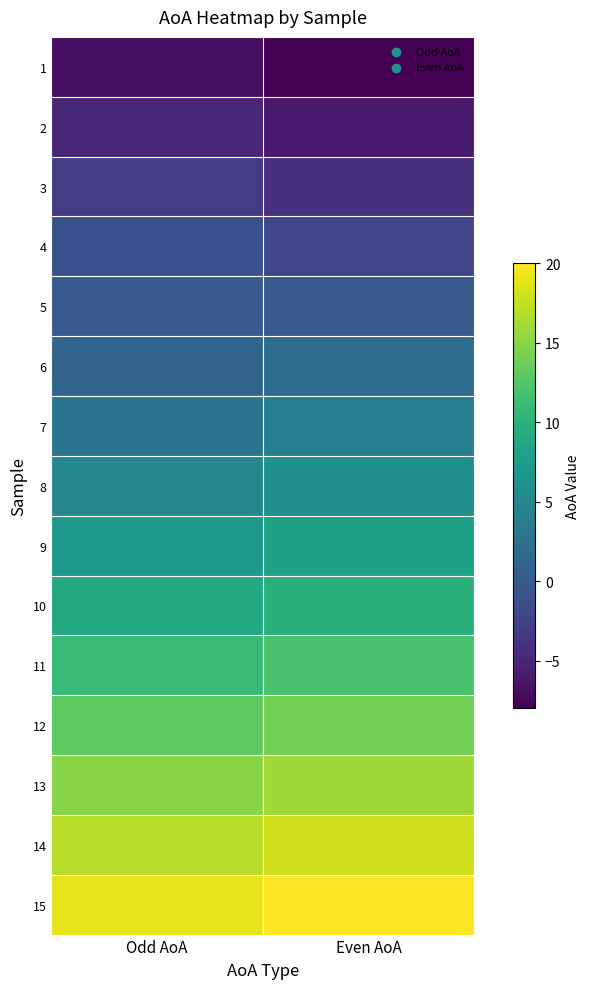

Reading left to right, transcribe all the data shown in this chart.

1: Odd AoA=-7	Even AoA=-8
2: Odd AoA=-5	Even AoA=-6
3: Odd AoA=-3	Even AoA=-4
4: Odd AoA=-1	Even AoA=-2
5: Odd AoA=0	Even AoA=0
6: Odd AoA=1	Even AoA=2
7: Odd AoA=3	Even AoA=4
8: Odd AoA=5	Even AoA=6
9: Odd AoA=7	Even AoA=8
10: Odd AoA=9	Even AoA=10
11: Odd AoA=11	Even AoA=12
12: Odd AoA=13	Even AoA=14
13: Odd AoA=15	Even AoA=16
14: Odd AoA=17	Even AoA=18
15: Odd AoA=19	Even AoA=20